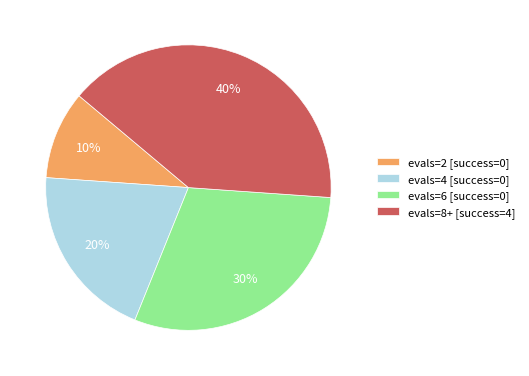

Is the sum of evals=2 [success=0] and evals=6 [success=0] greater than half?

No